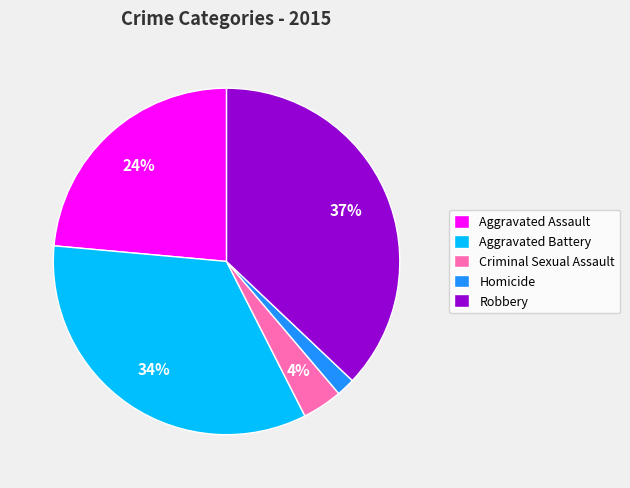

Rank the categories by value from highest to lowest.

Robbery, Aggravated Battery, Aggravated Assault, Criminal Sexual Assault, Homicide